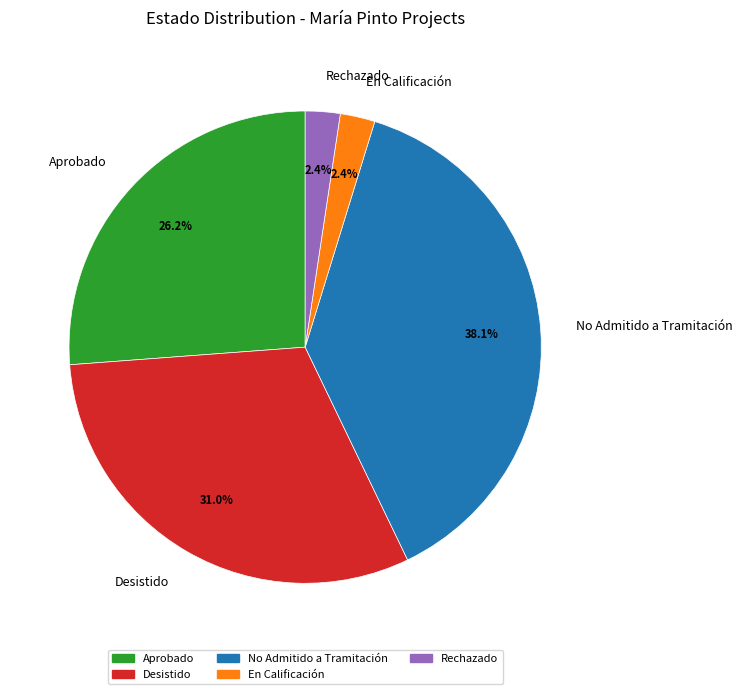

To the nearest percent, what is the average slice percentage?

20%